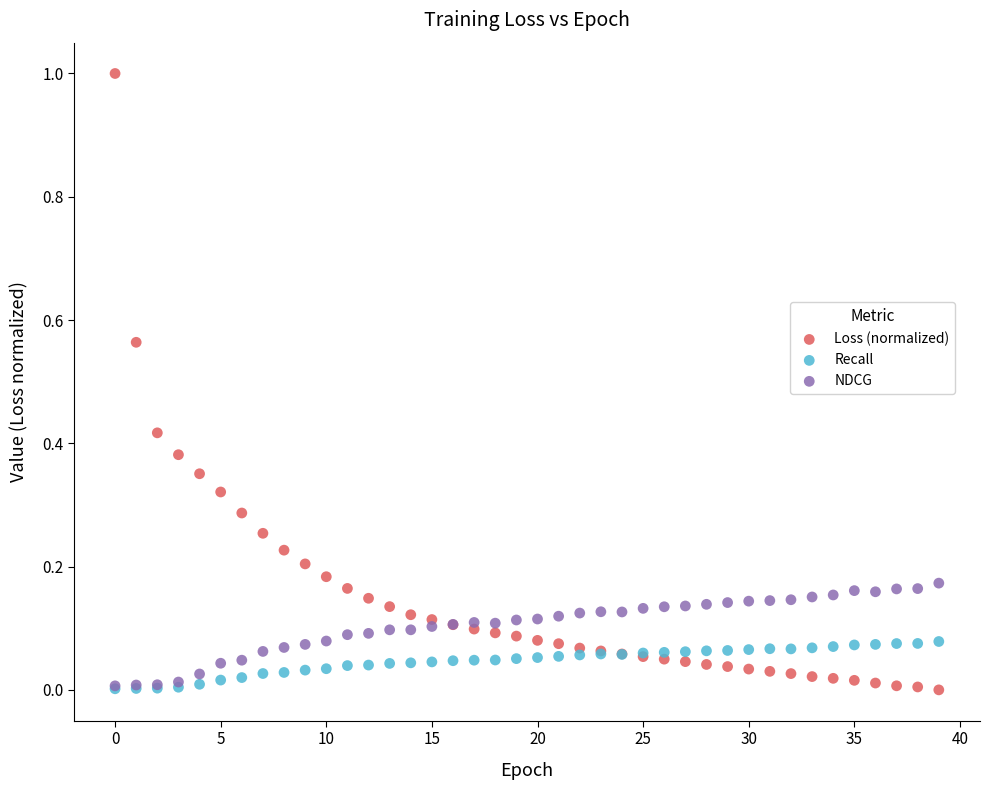

Which series has the largest Y range (max minus min)?

Loss (normalized)